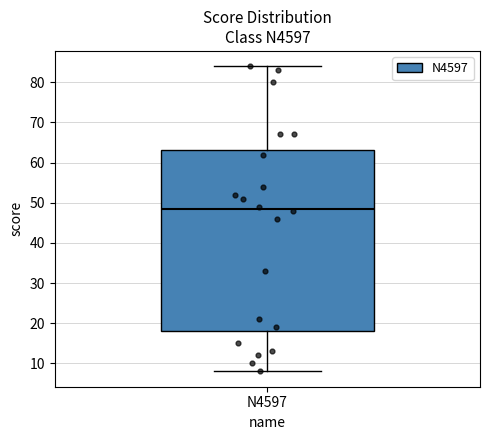

Read this box plot against the y-axis: the position of the median line, the range covered by the box, and the ends of both whiskers. The values are not printed on the chart, so give them approximately, as read against the axis.

median 49, box 18 to 63, whiskers 8 to 84